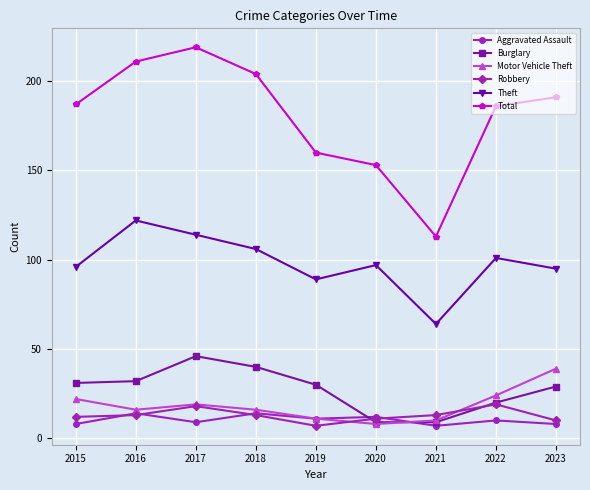

Where is the first local maximum for Robbery?

2017